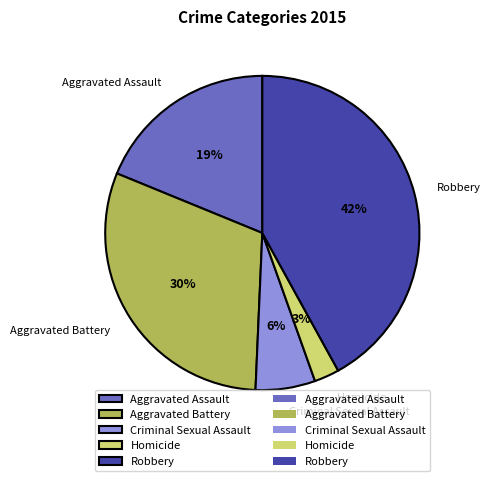

Does Homicide represent more than half of the total?

No